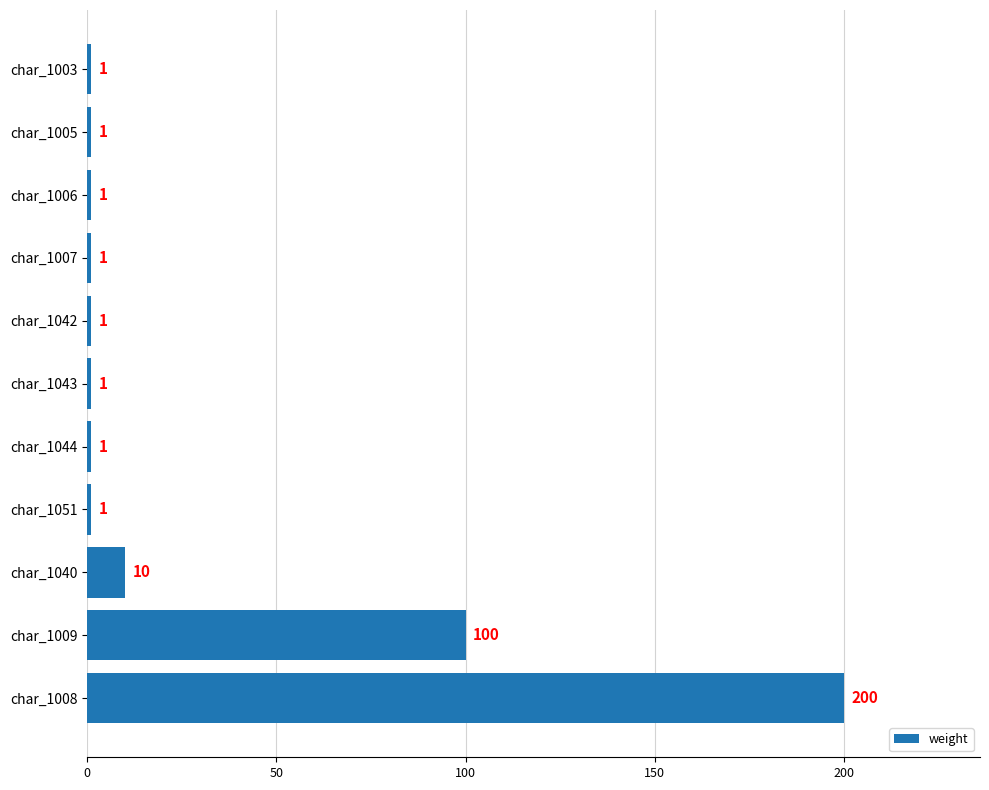

Reading bottom to top, list all the values displayed in this chart.

200	100	10	1	1	1	1	1	1	1	1